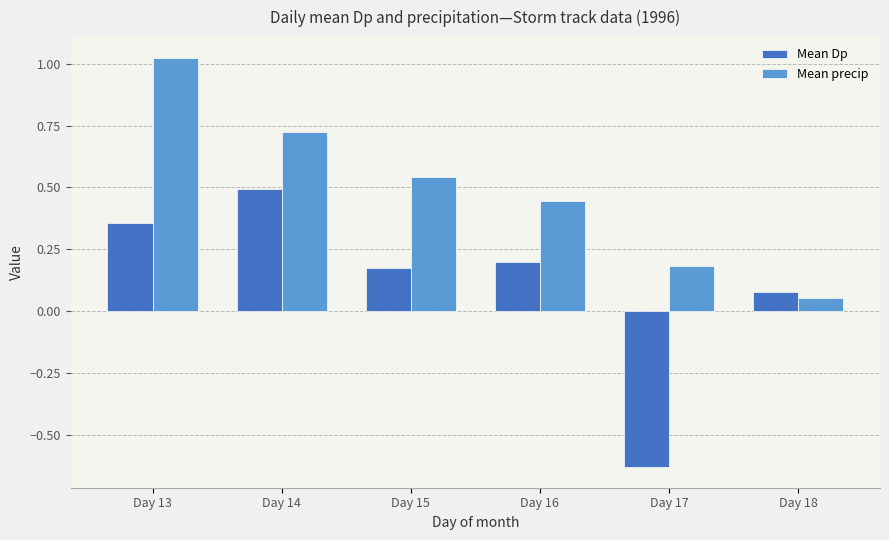

Which series changed the most between Day 13 and Day 14?

Mean precip